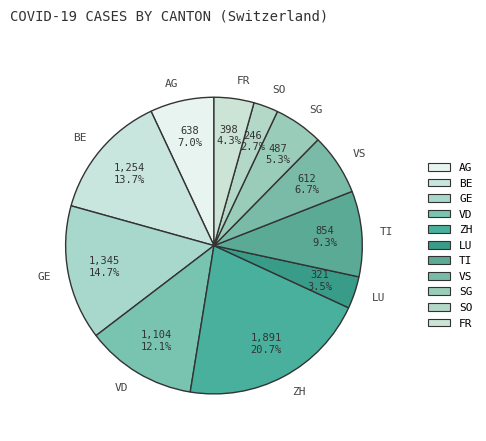

What is the ratio of the value at SG to the value at FR?

1.2